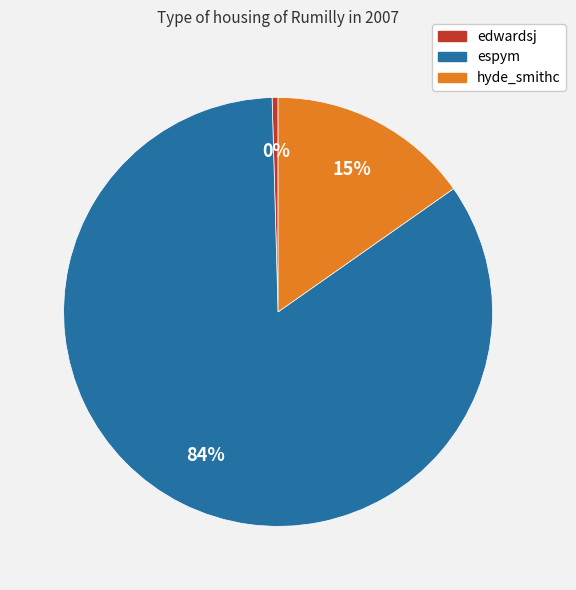

To the nearest percent, what percentage of the pie is hyde_smithc?

15%